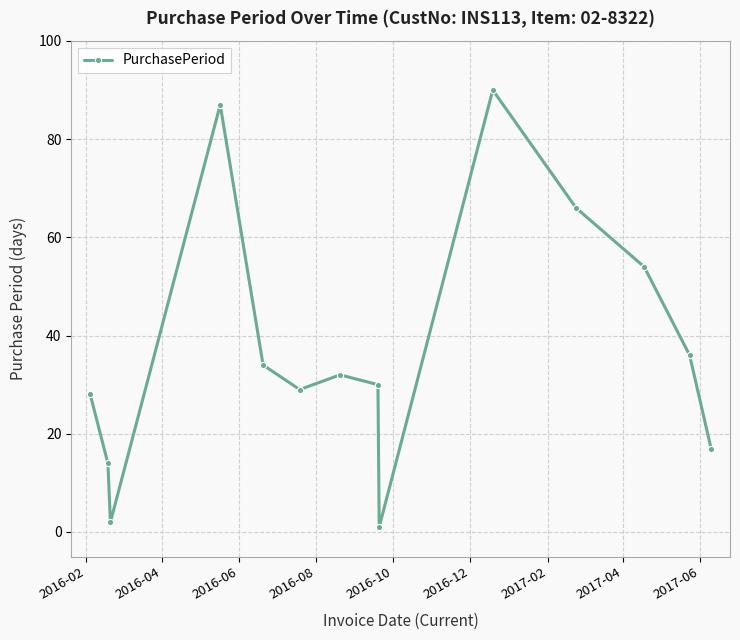

How many points are higher than both their immediate neighbors (excluding endpoints)?

3